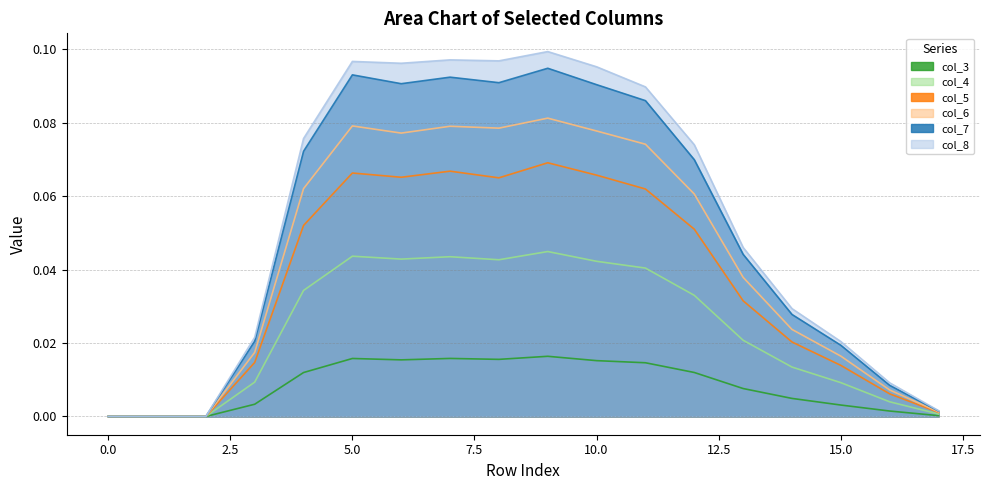

Which series changed the most between 5 and 14?

col_8